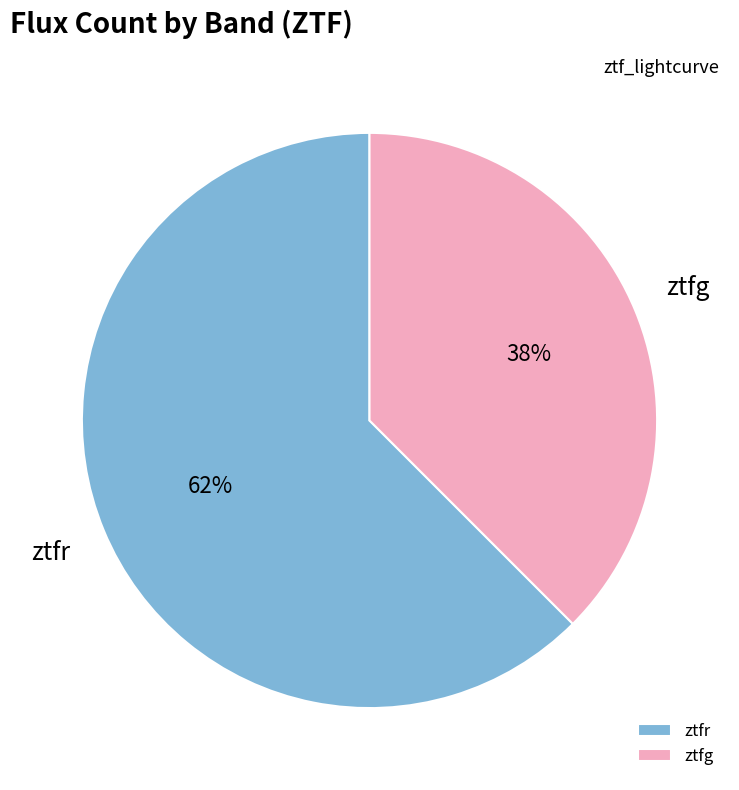

Combined, do ztfg and ztfr account for over 50%?

Yes